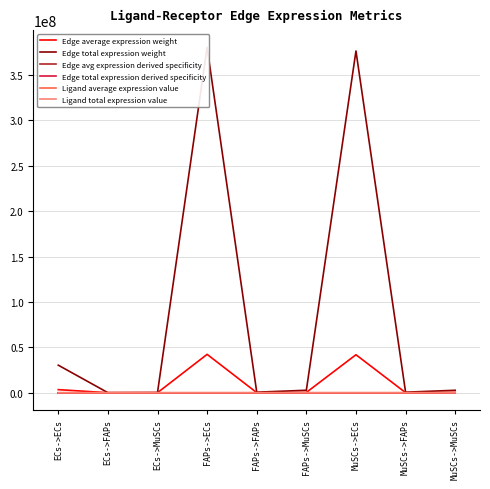

How many data points does each series have?

9